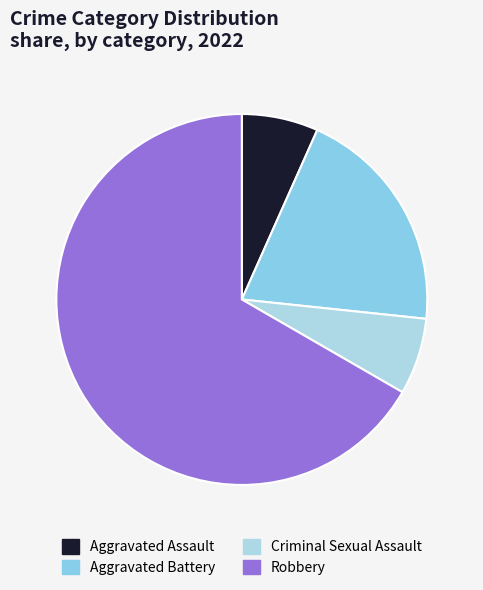

How many segments does this pie chart have?

4